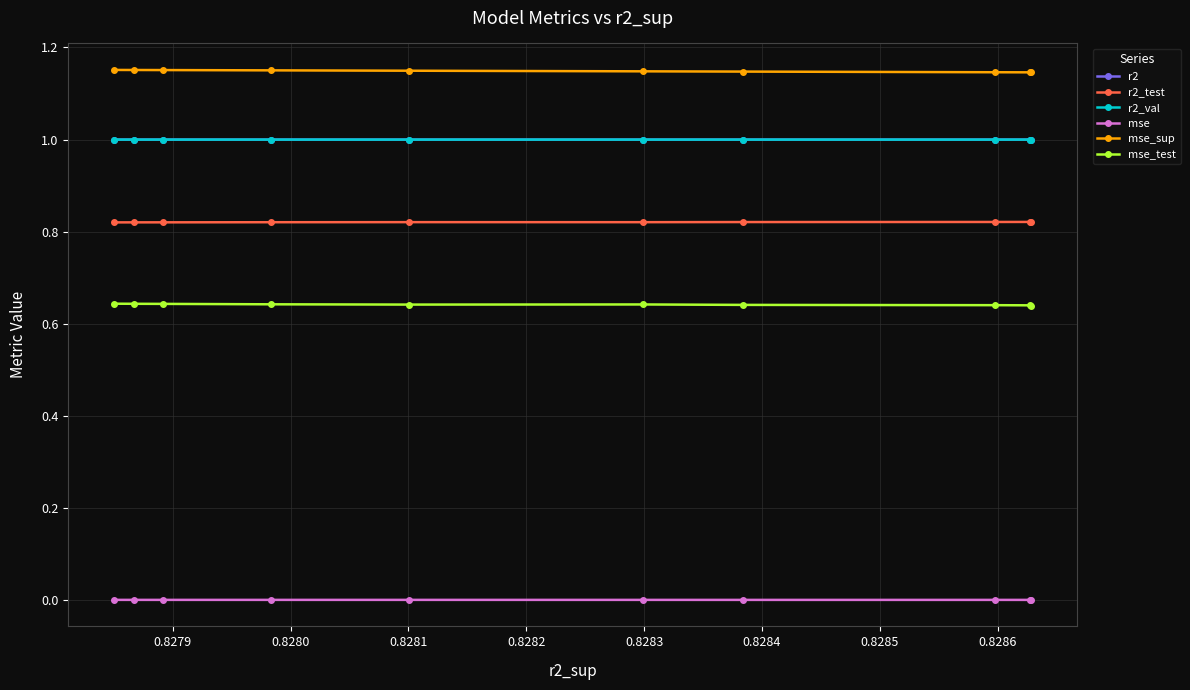

How many lines are shown in the chart?

6